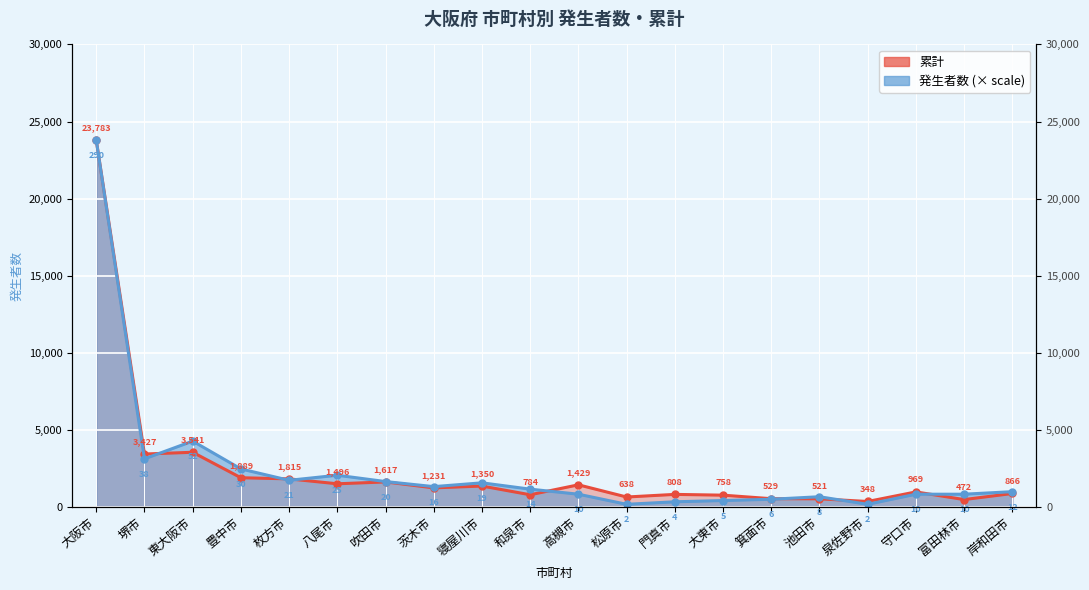

What position from the left is 箕面市?

15